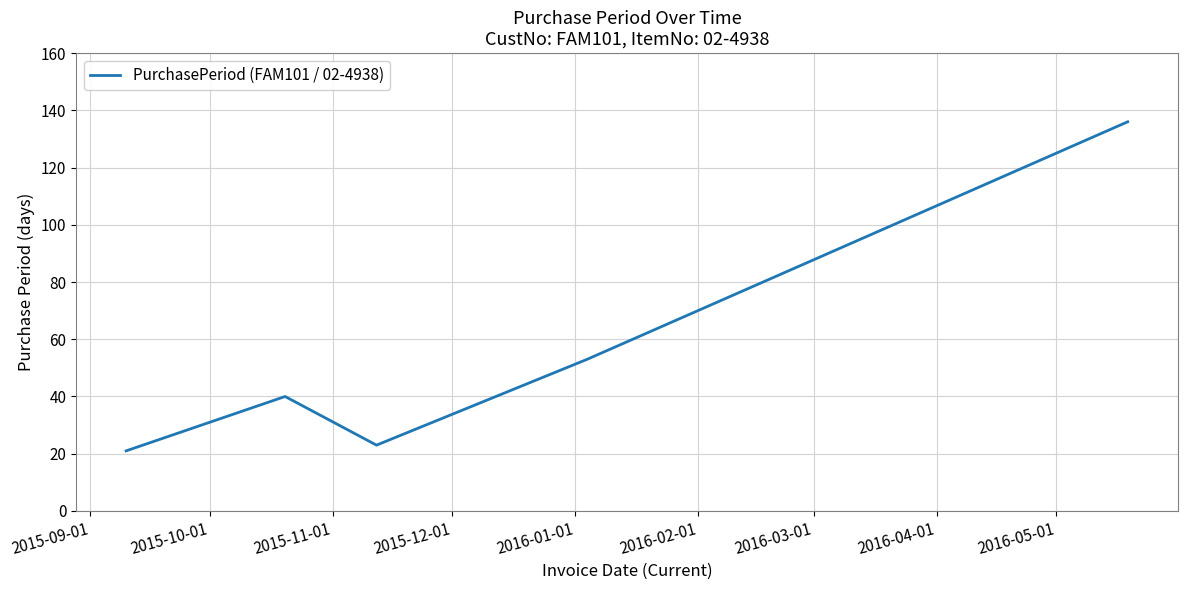

What is the difference between the maximum and second lowest values?

113